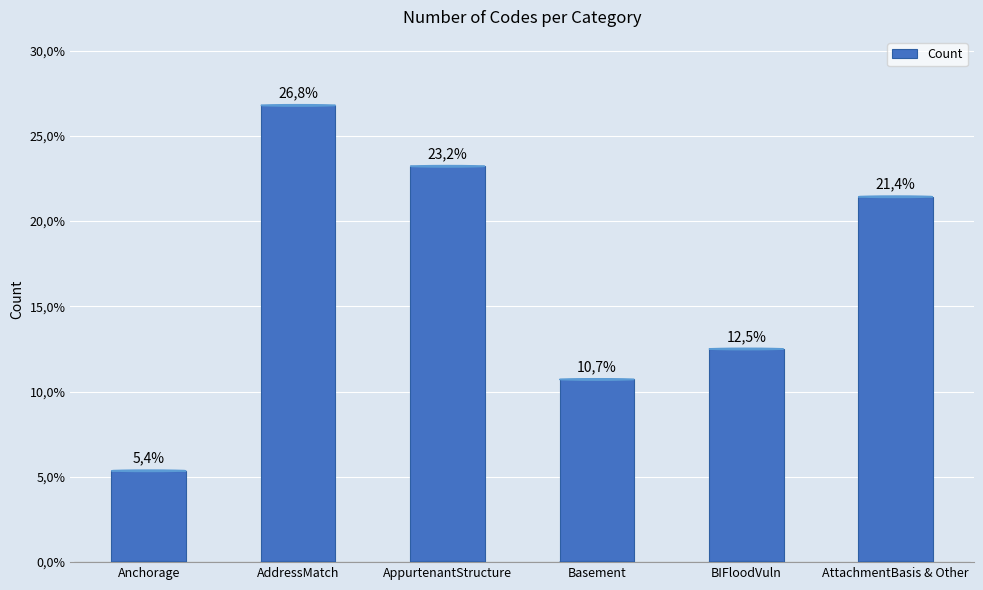

What position from the right is BIFloodVuln?

2